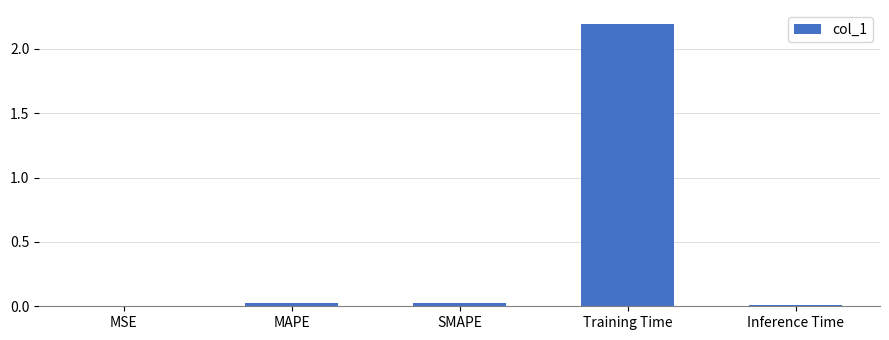

Is it true that the value at SMAPE is 0.0?

True